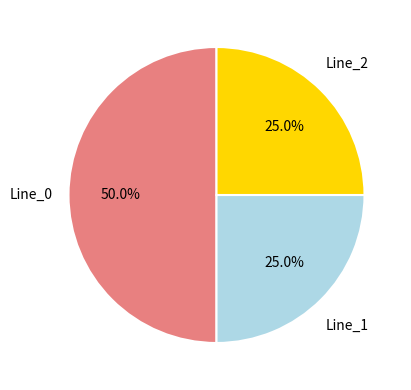

The Line_2 slice represents 25% of the pie. True or false?

True